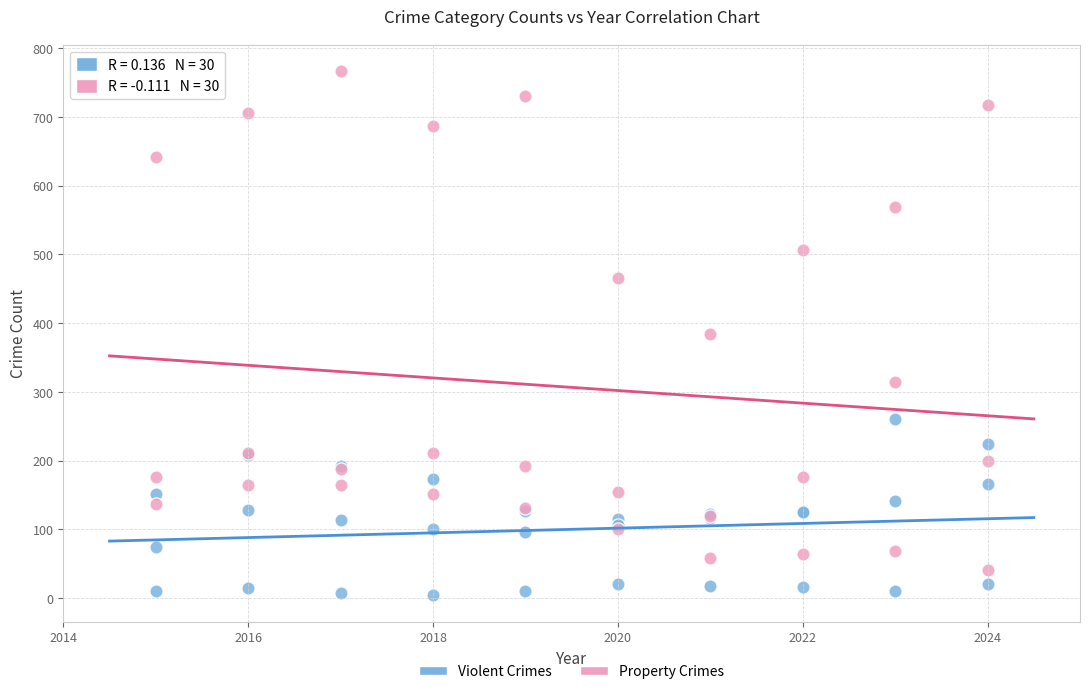

Which series reaches the maximum Y coordinate?

Property Crimes